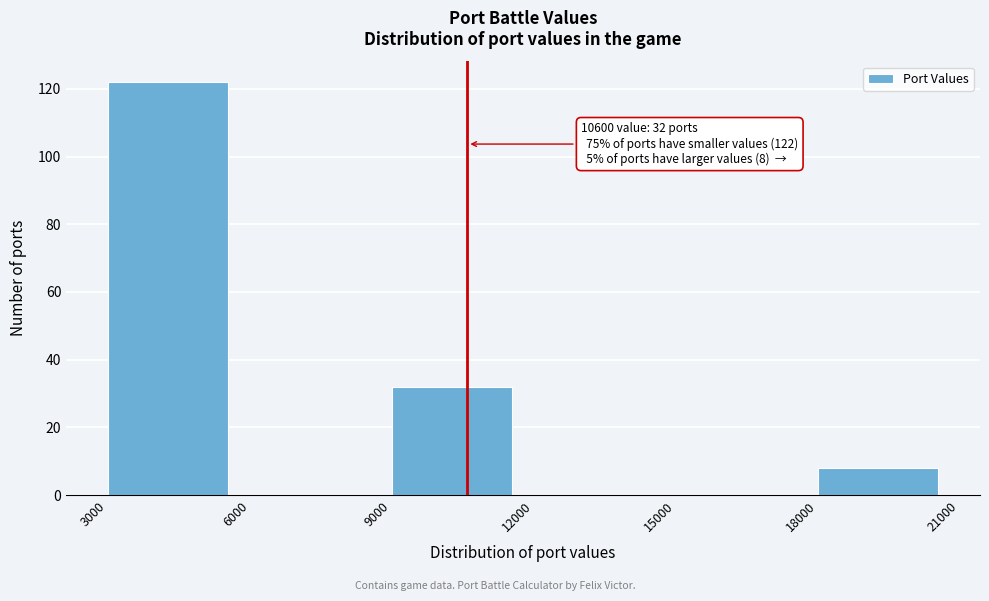

Over which range of the x-axis is the bar tallest?

3000 to 6000